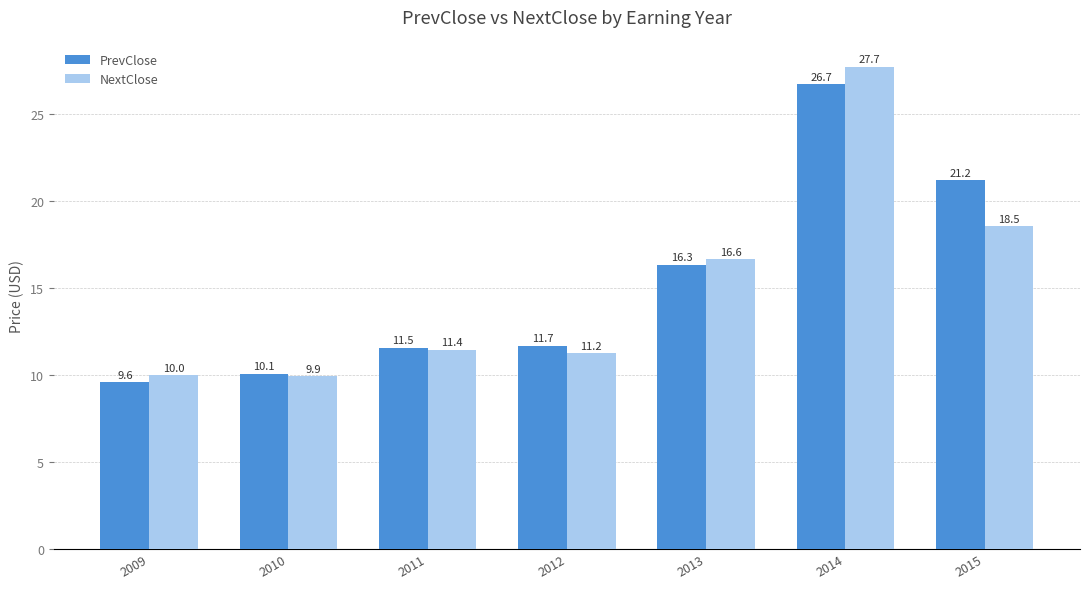

Reading left to right, transcribe all the data shown in this chart.

PrevClose: 9.6	10.1	11.5	11.7	16.3	26.7	21.2
NextClose: 10.0	9.9	11.4	11.2	16.6	27.7	18.5